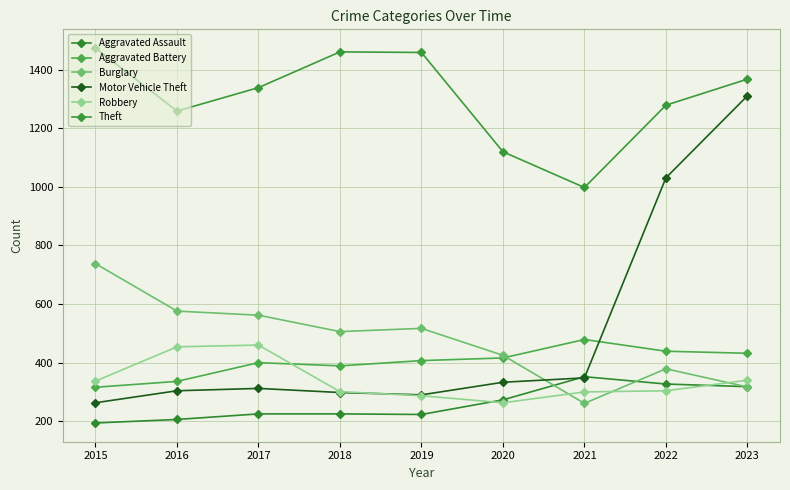

How many distinct data groups are displayed?

6